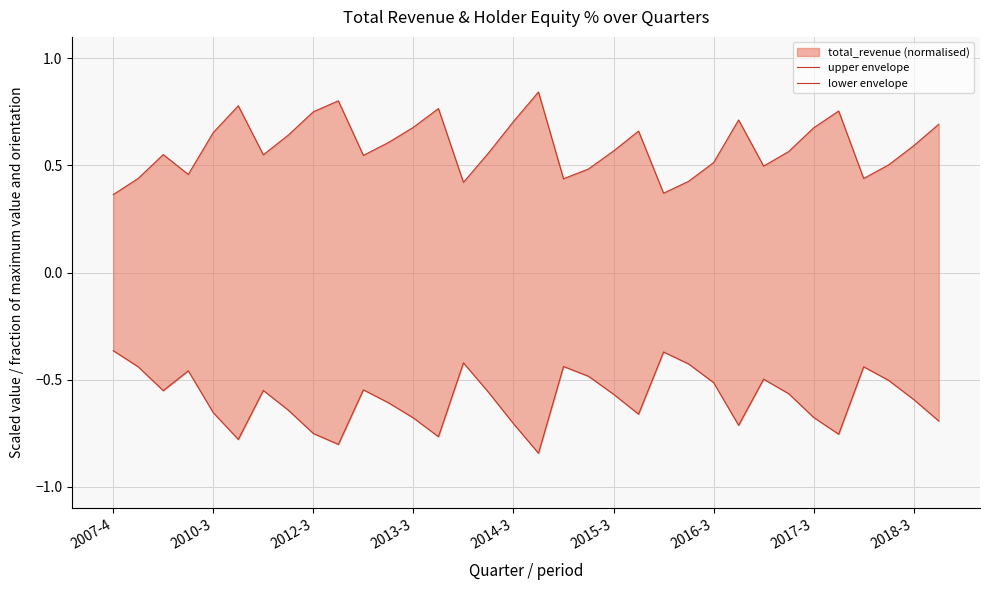

Count the number of categories in the chart.

34